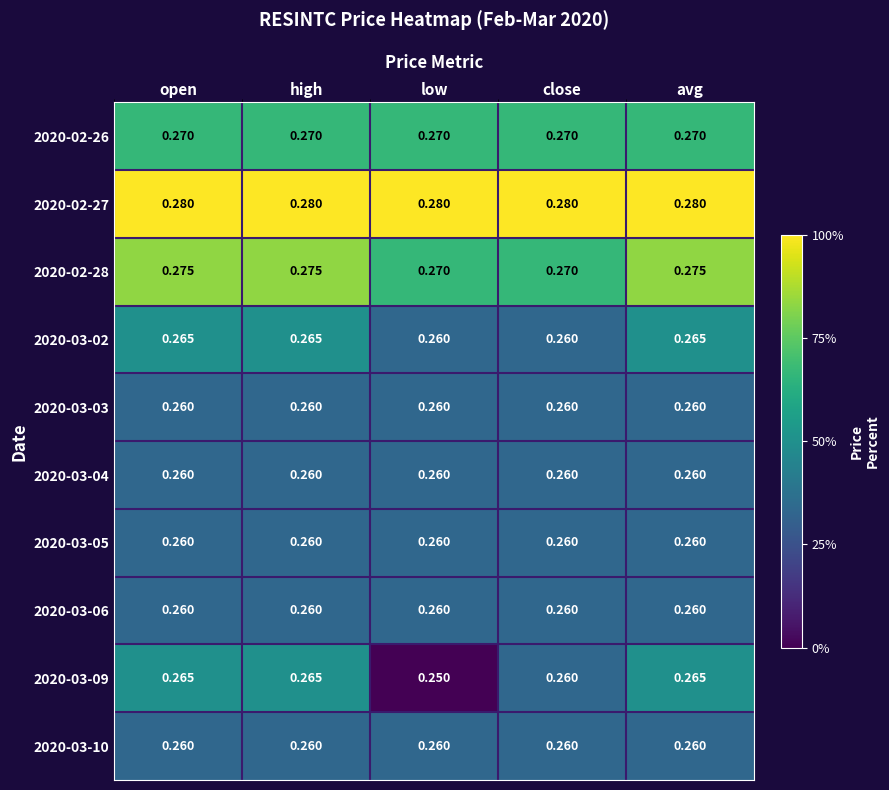

Is the value of 2020-03-06 at open greater than the value of 2020-02-27 at close?

No